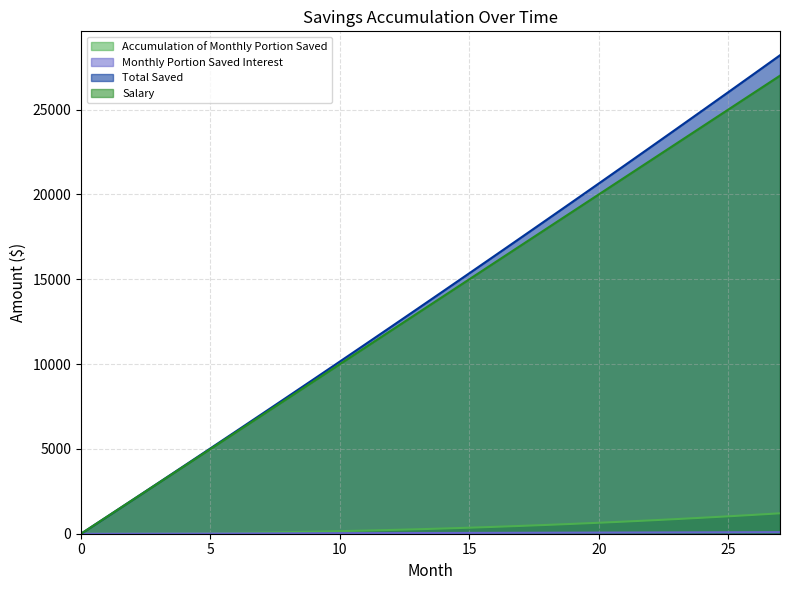

How many values in Salary are above zero?

27